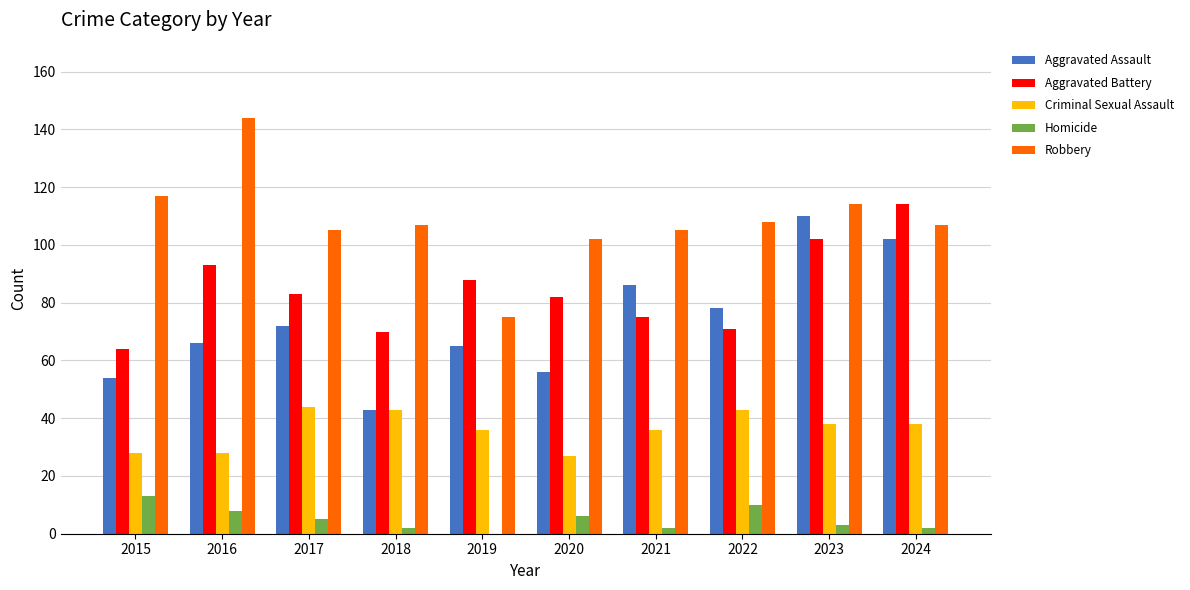

Which series has the largest total across all categories?

Robbery